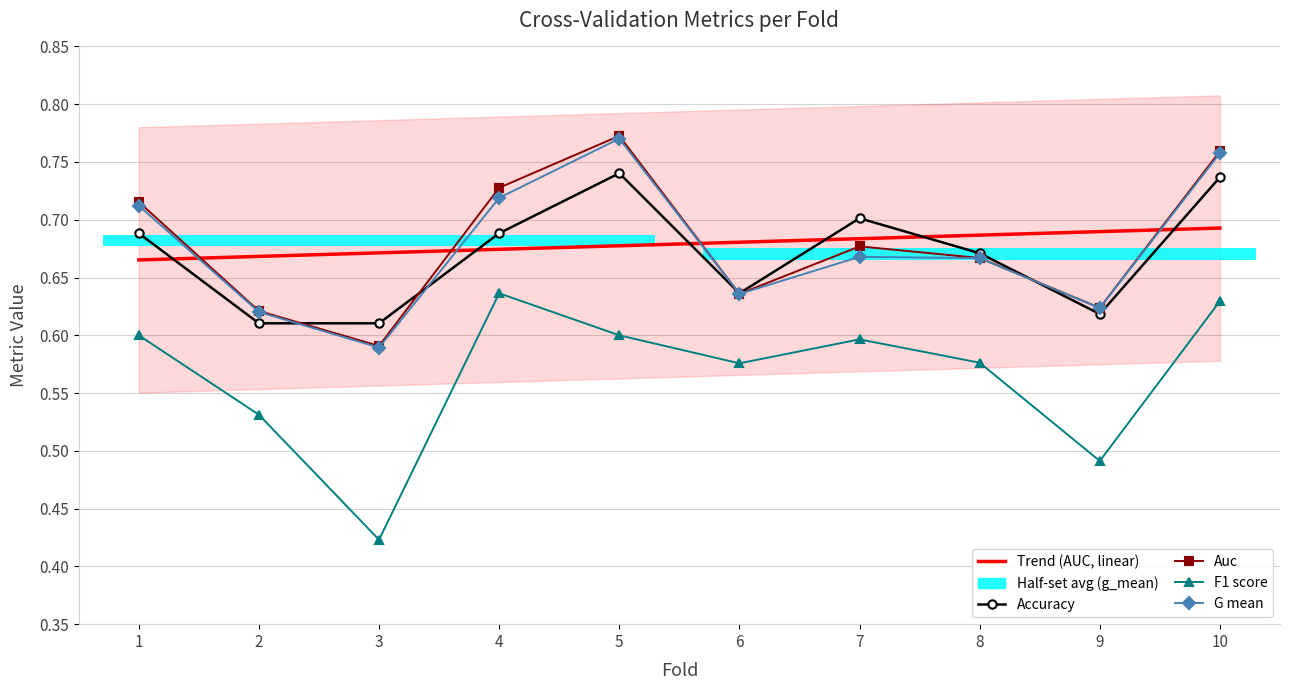

How many intersections are there between Accuracy and Auc?

4